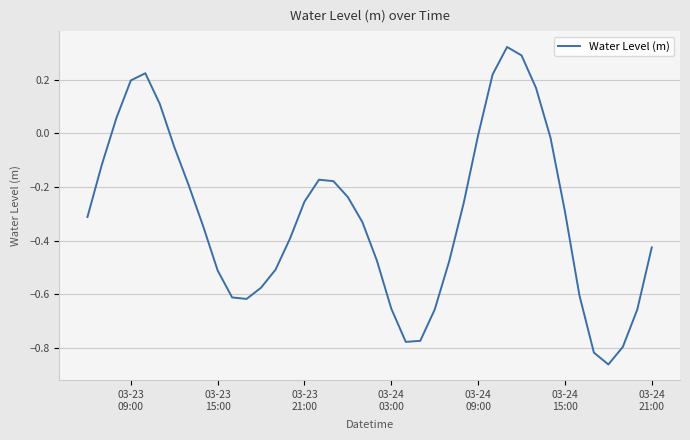

How many values are below 0?

32